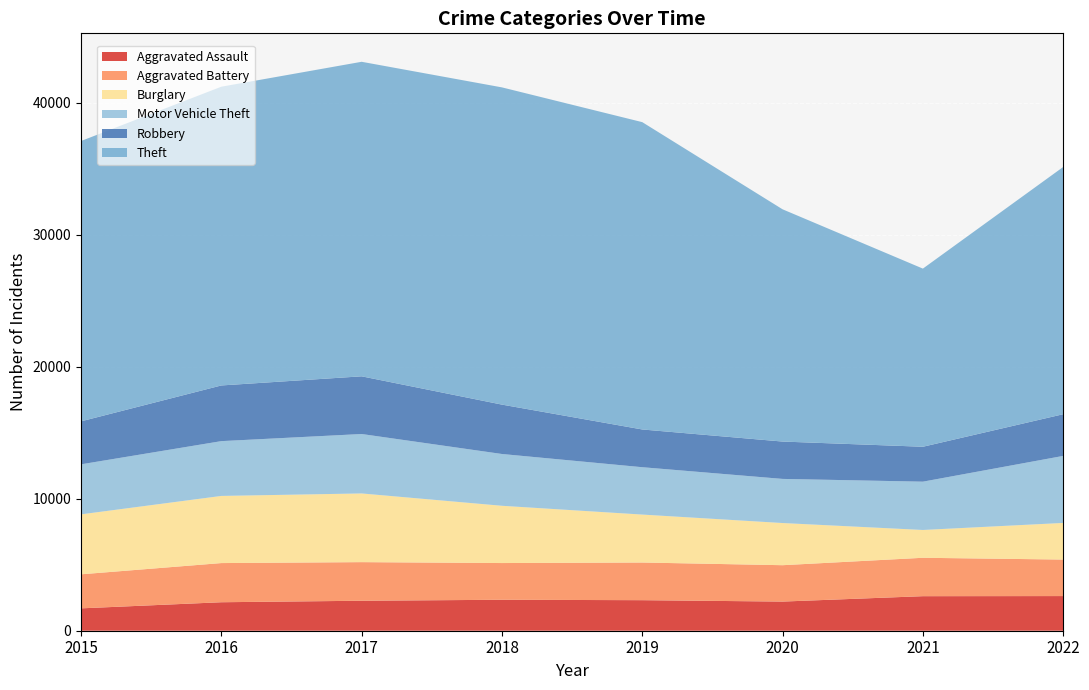

Reading right to left, list all the values displayed in this chart.

Aggravated Assault: 2626	2618	2209	2315	2346	2272	2159	1695
Aggravated Battery: 2767	2910	2757	2854	2783	2926	2968	2580
Burglary: 2776	2108	3196	3634	4340	5206	5089	4545
Motor Vehicle Theft: 5079	3660	3343	3589	3924	4504	4152	3790
Robbery: 3160	2646	2831	2860	3743	4372	4220	3258
Theft: 18736	13501	17601	23291	24041	23837	22640	21245